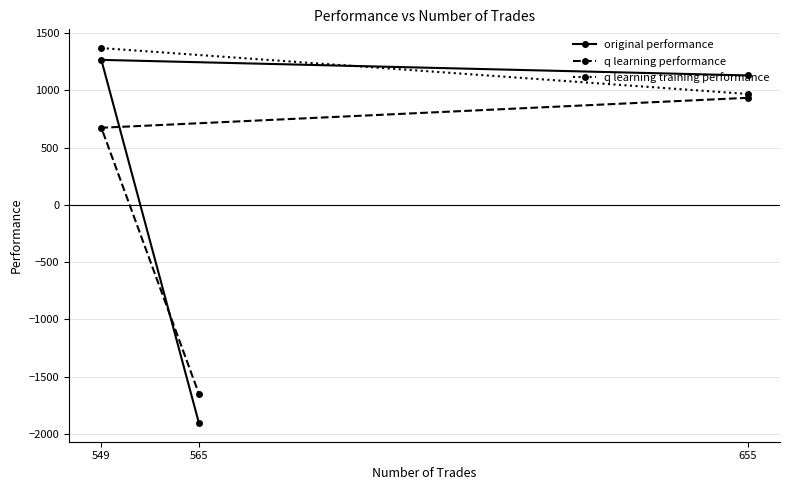

Is the value of q learning performance at 565 greater than the value of q learning training performance at 565?

No